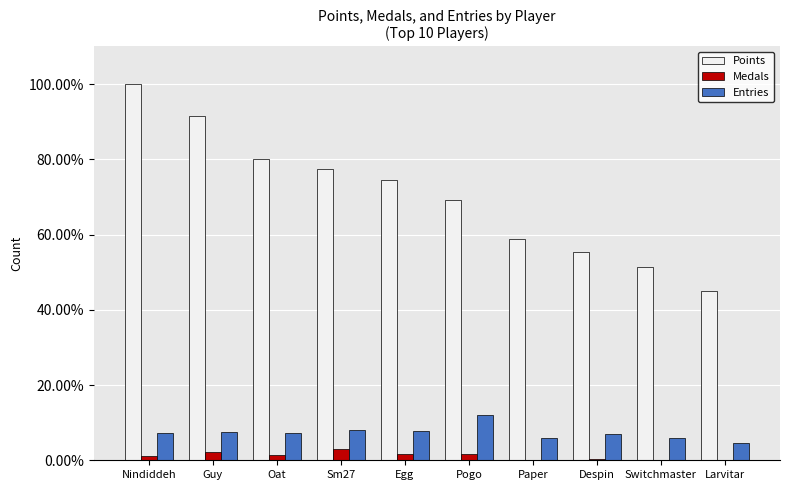

Which series has the largest total across all categories?

Points